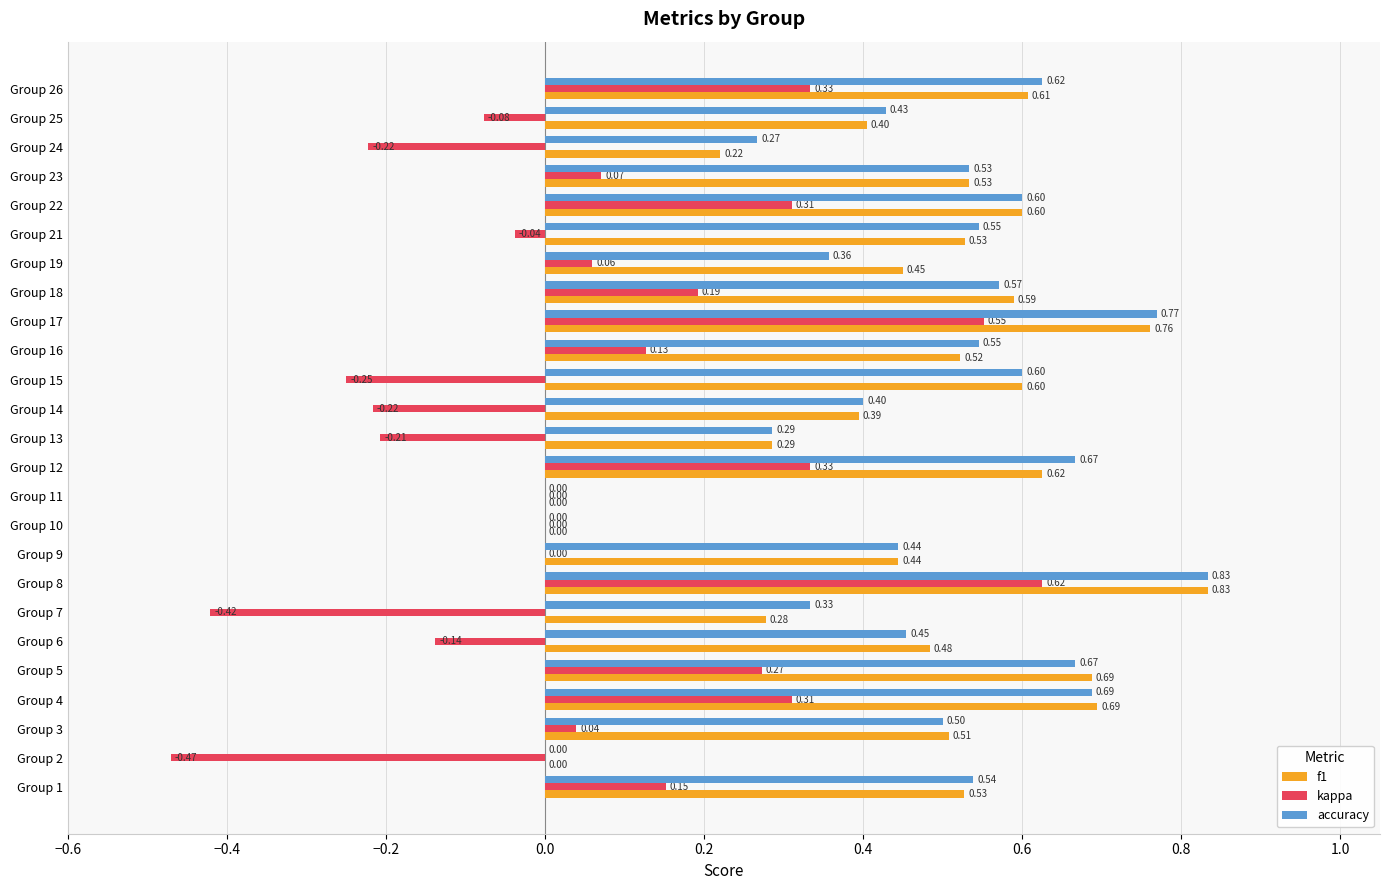

What is the total value across all series at Group 21?

1.0